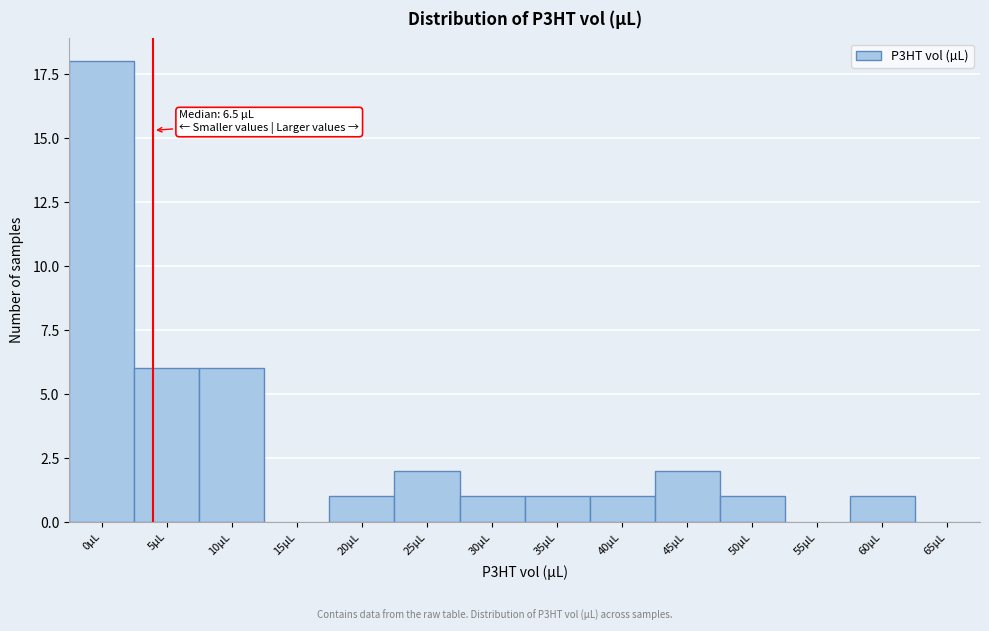

Reading left to right, extract all data points from this chart.

0µL=18	5µL=6	10µL=6	15µL=0	20µL=1	25µL=2	30µL=1	35µL=1	40µL=1	45µL=2	50µL=1	55µL=0	60µL=1	65µL=0